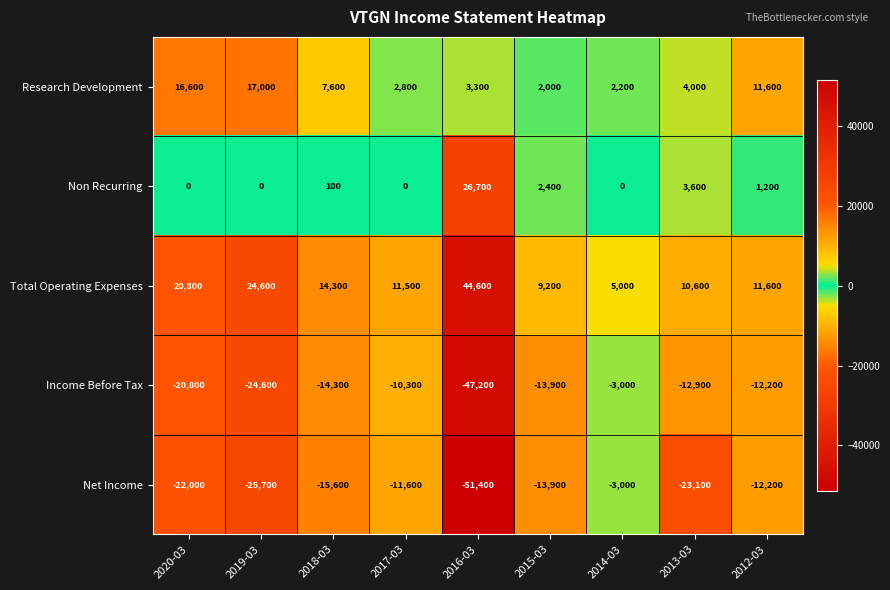

Rank the series at 2019-03 from highest to lowest value.

Total Operating Expenses, Research Development, Non Recurring, Income Before Tax, Net Income